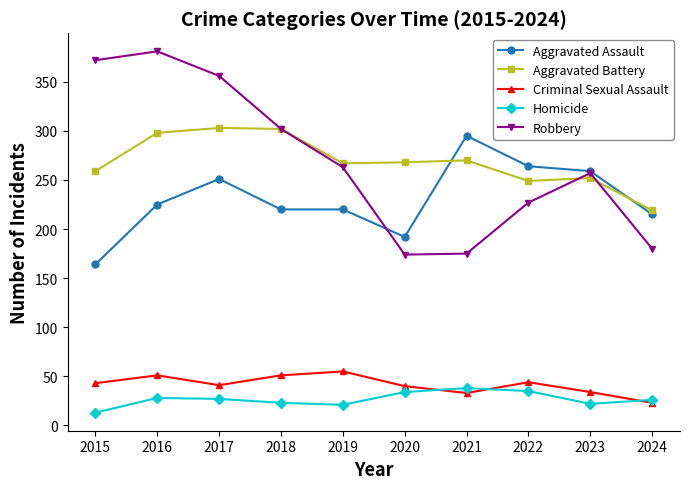

What value does the Aggravated Assault series have at 2018?

220